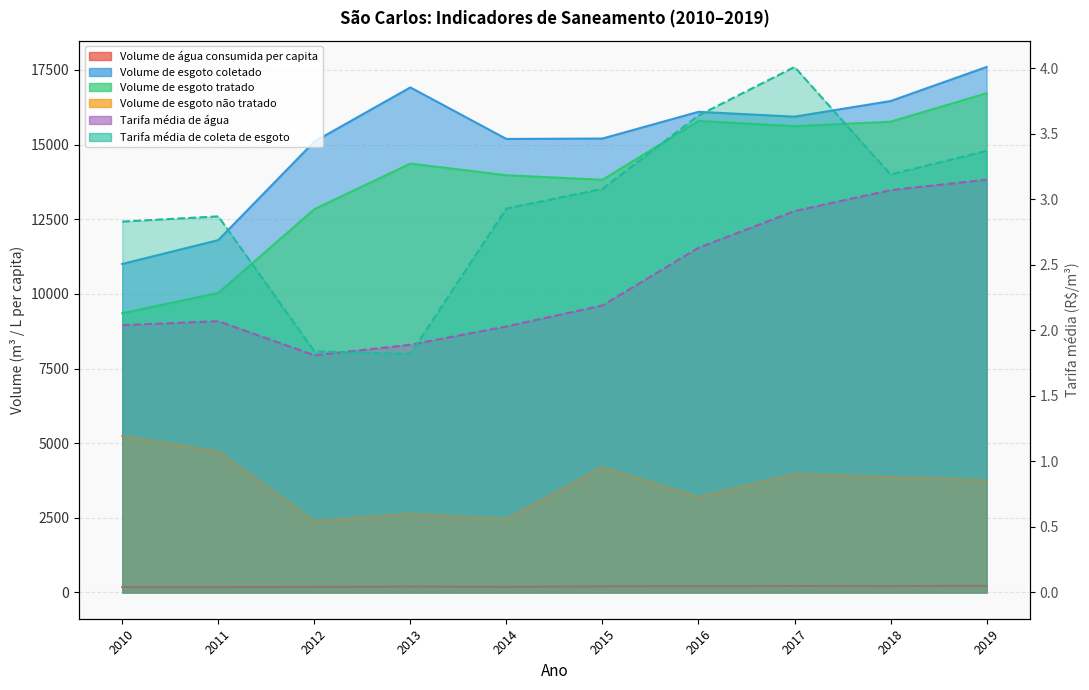

Is it true that Tarifa média de água equals 2.4 at 2012?

False